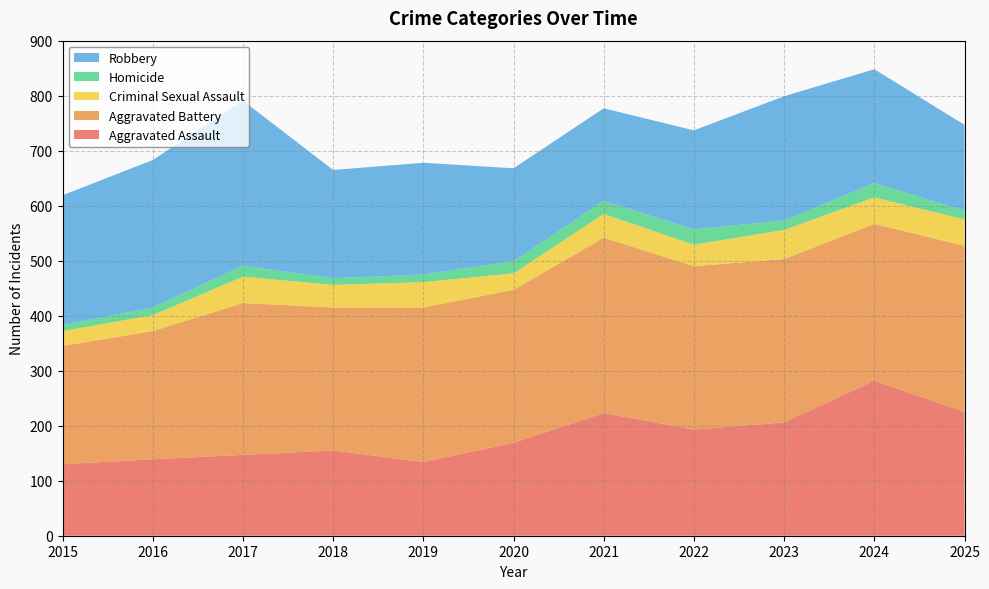

Reading left to right, extract all data points from this chart.

Aggravated Assault: 2015=130	2016=139	2017=147	2018=155	2019=134	2020=169	2021=223	2022=193	2023=206	2024=282	2025=225
Aggravated Battery: 2015=215	2016=233	2017=276	2018=260	2019=281	2020=278	2021=319	2022=297	2023=297	2024=285	2025=302
Criminal Sexual Assault: 2015=27	2016=29	2017=48	2018=41	2019=46	2020=30	2021=43	2022=39	2023=53	2024=48	2025=48
Homicide: 2015=11	2016=14	2017=20	2018=12	2019=14	2020=22	2021=24	2022=28	2023=17	2024=26	2025=16
Robbery: 2015=236	2016=268	2017=300	2018=197	2019=203	2020=169	2021=168	2022=180	2023=226	2024=207	2025=156